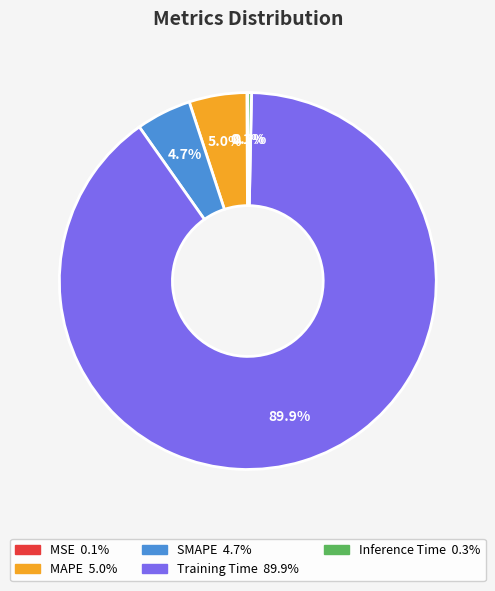

Which has a higher value, Training Time or SMAPE?

Training Time